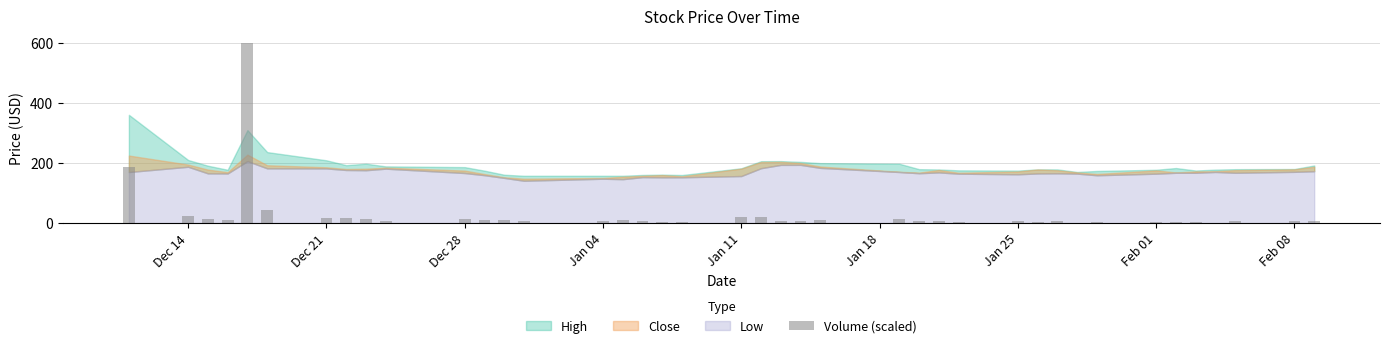

What is the sum of all values?

1164.6